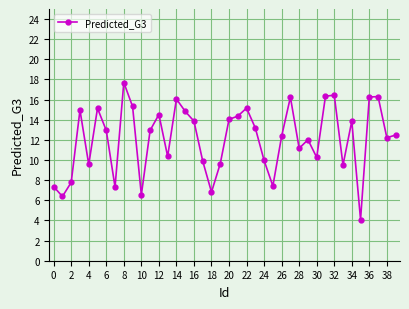

Does the chart display data point markers on the line(s)?

Yes